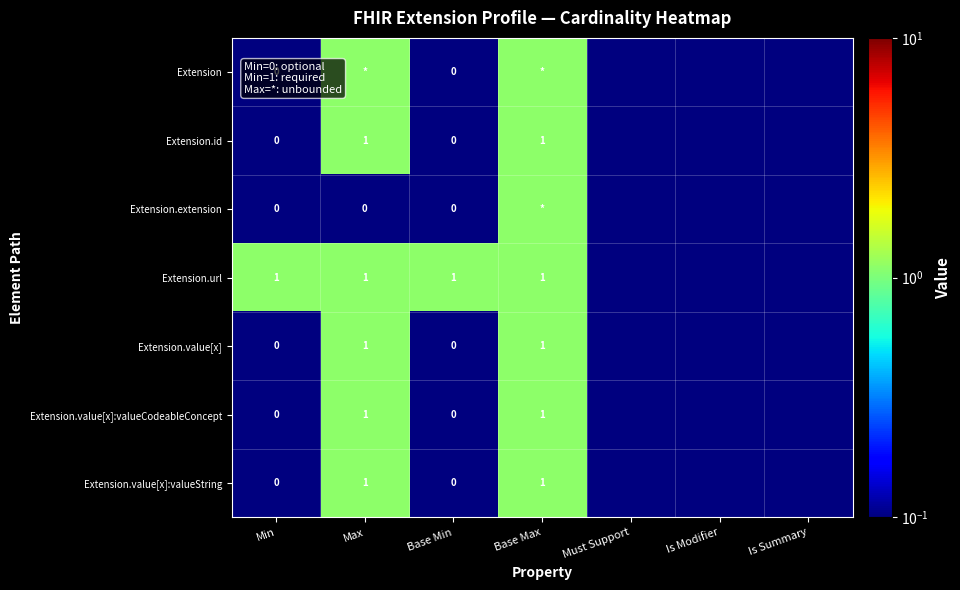

What is the smallest value displayed?

0.1